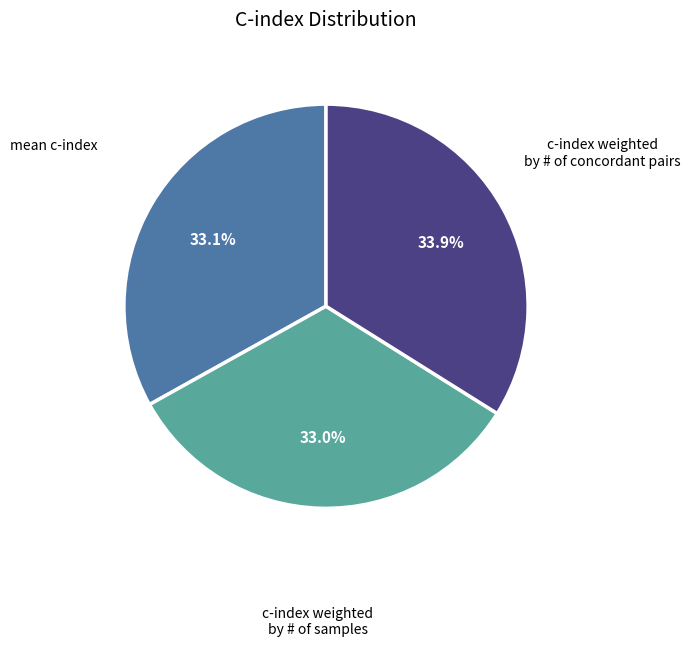

Does any single category account for the majority?

No